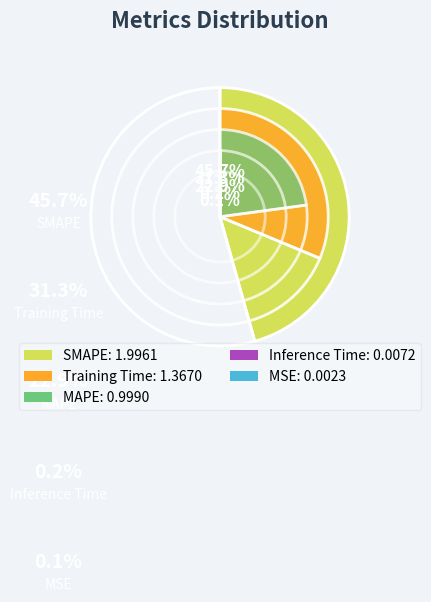

What is the change in value from MAPE to Inference Time?

-1.0